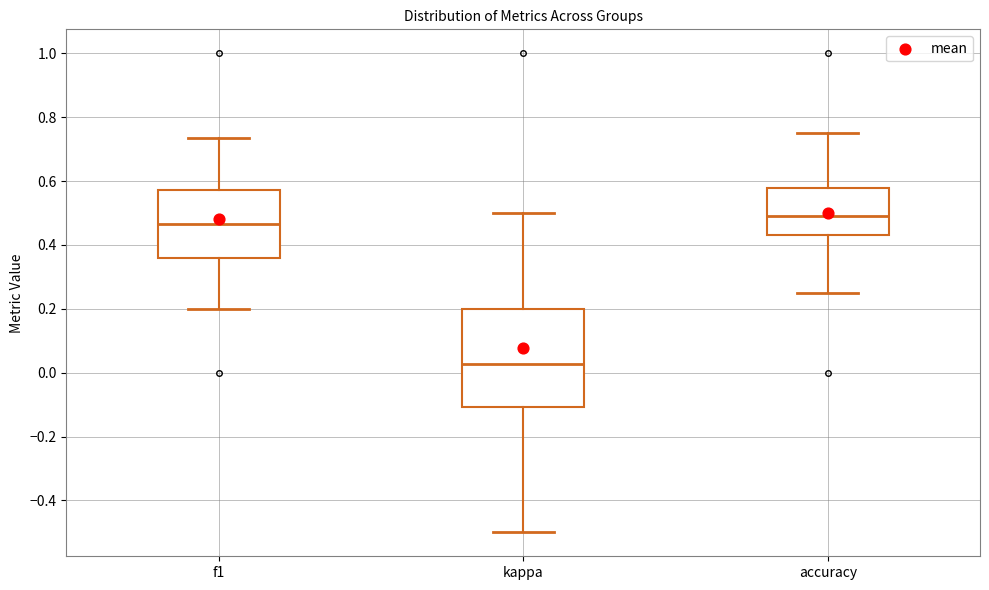

Reading left to right, read every box against the y-axis: the position of its median line, the range the box covers, and the ends of its whiskers. The values are not printed on the chart, so give them approximately, as read against the axis.

f1: median 0.46, box 0.36 to 0.58, whiskers 0.20 to 0.74
kappa: median 0.02, box -0.10 to 0.20, whiskers -0.50 to 0.50
accuracy: median 0.48, box 0.42 to 0.58, whiskers 0.26 to 0.76